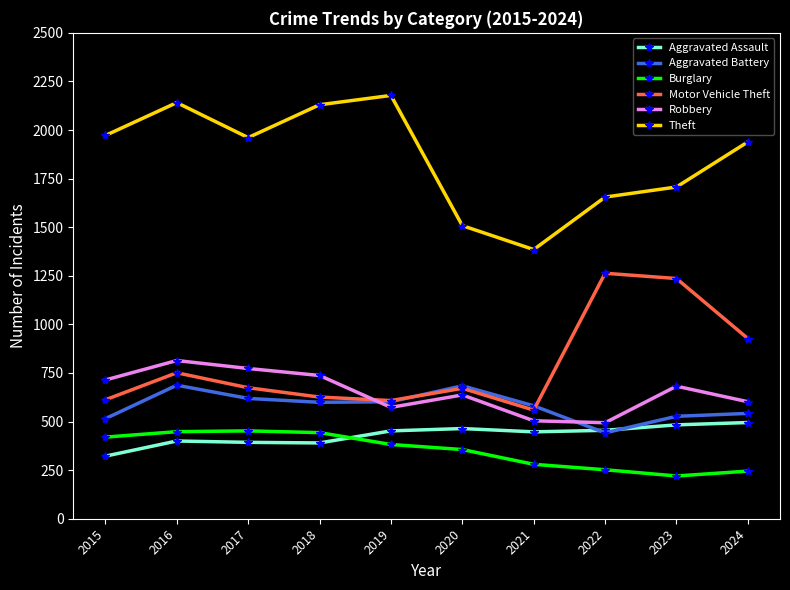

At which category does Aggravated Battery reach its first local peak?

2016